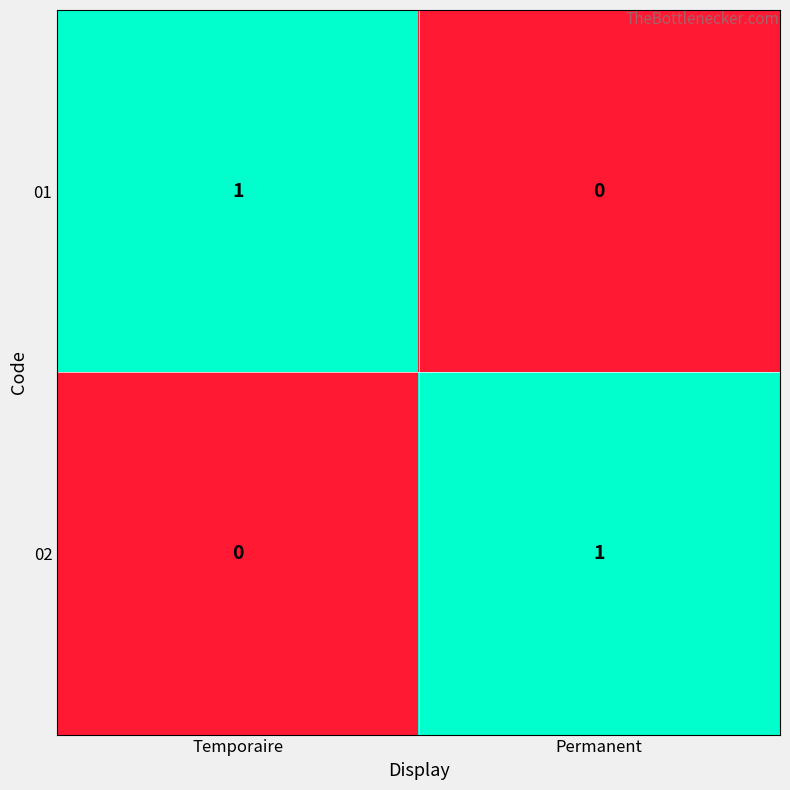

The value of 02 at Permanent is 1. True or false?

True